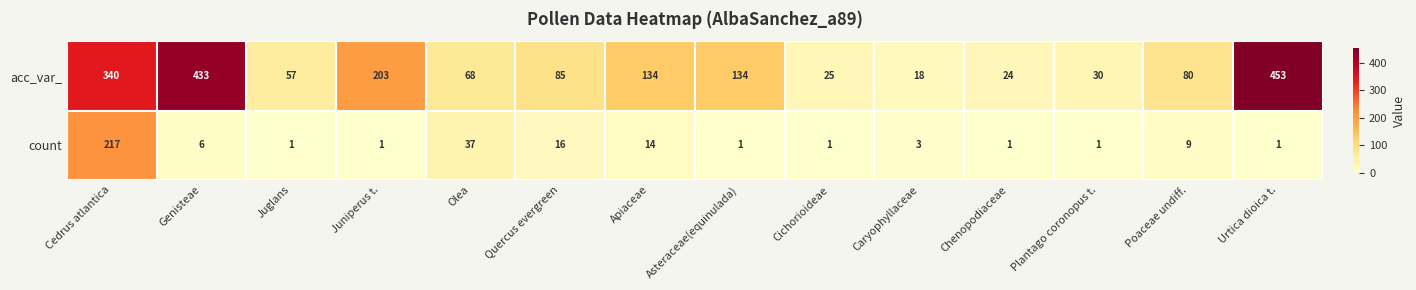

What is the average value of the count series?

22